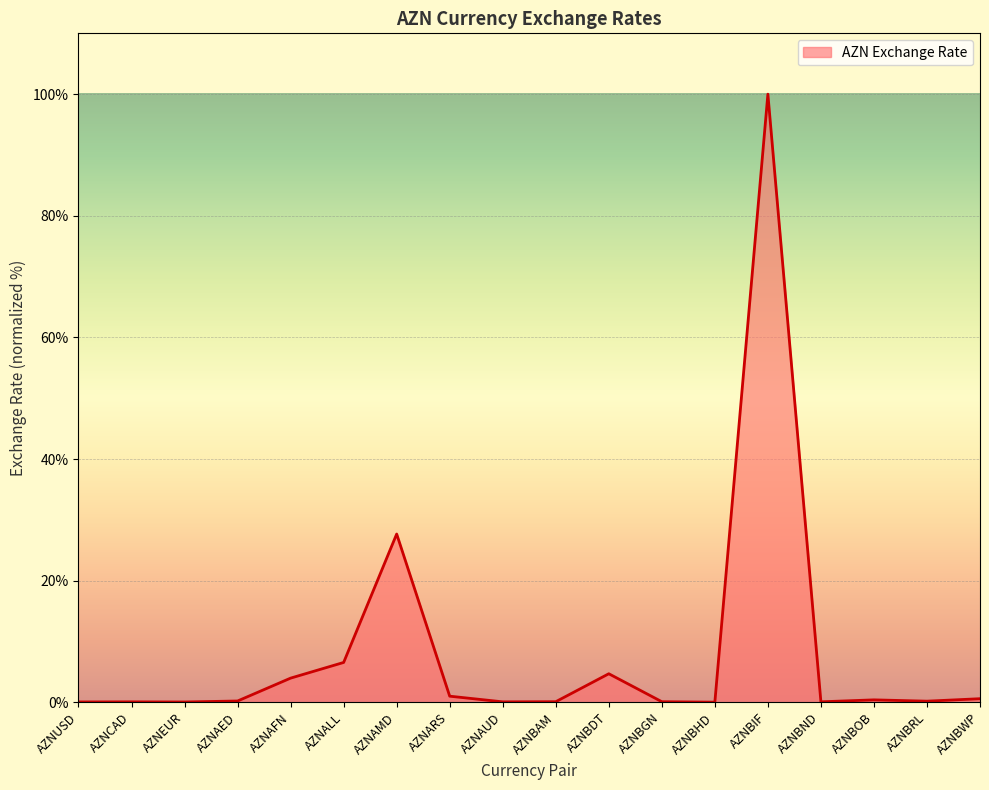

How many lines are shown in the chart?

1